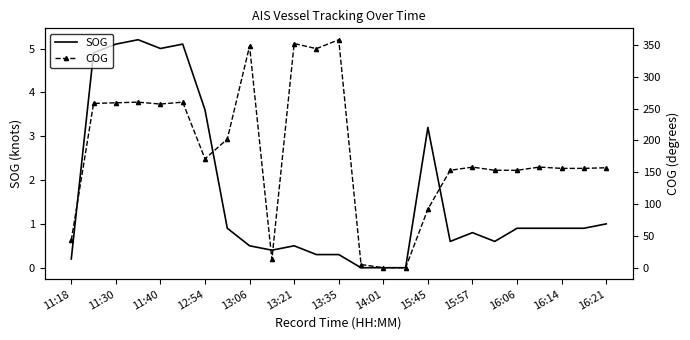

Is it true that SOG equals 1.4 at 16:06?

False